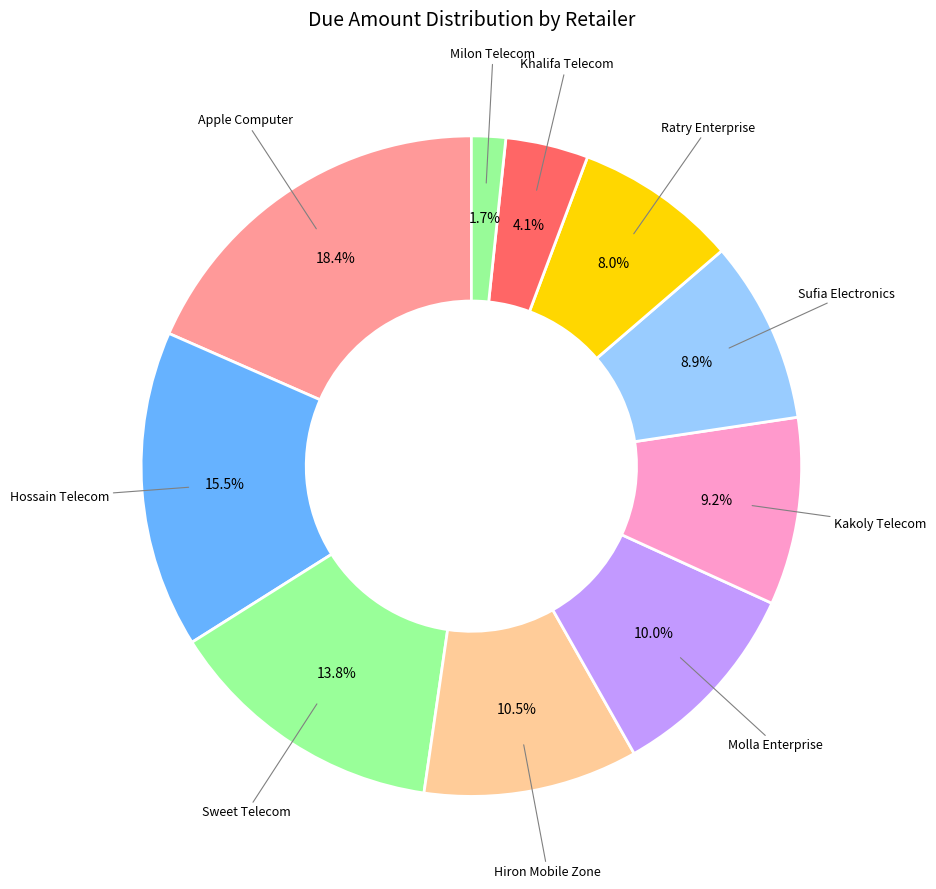

What is the largest slice in the pie chart?

Apple Computer